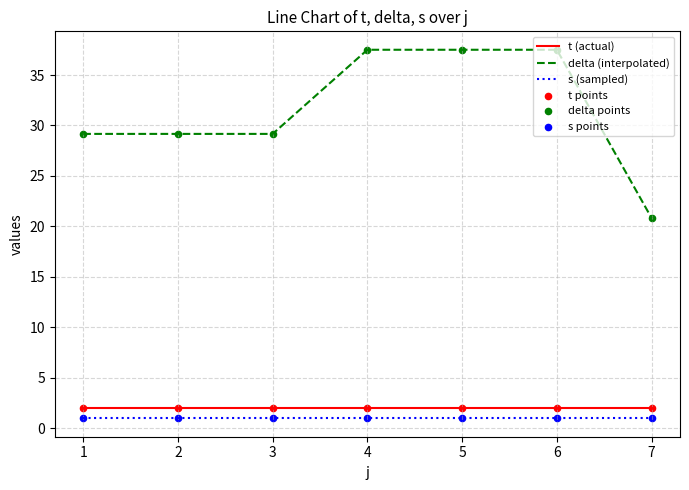

Which series has the largest total across all categories?

delta (interpolated)